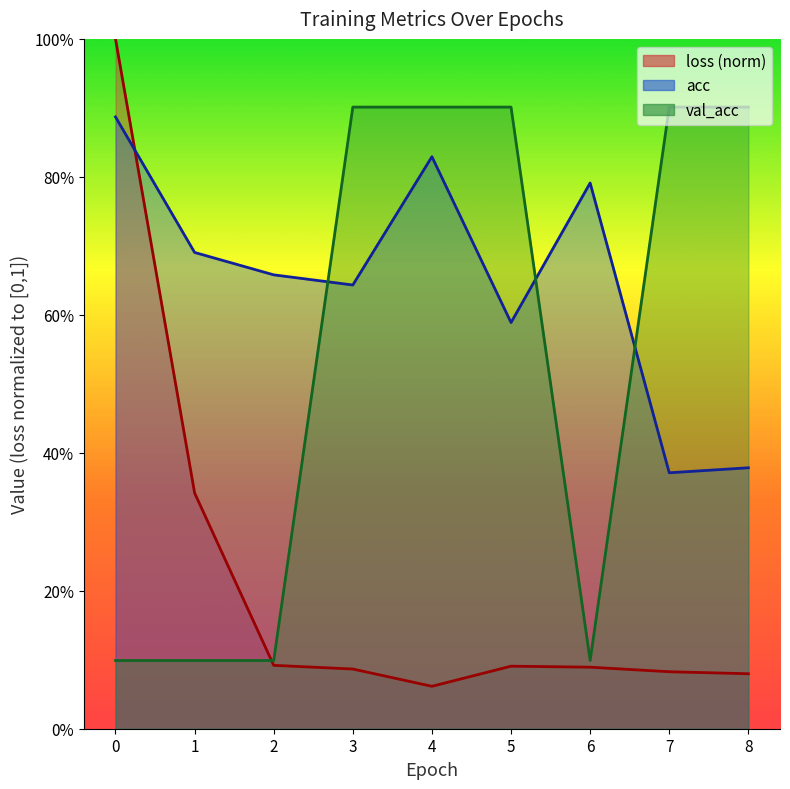

Count the number of categories in the chart.

9